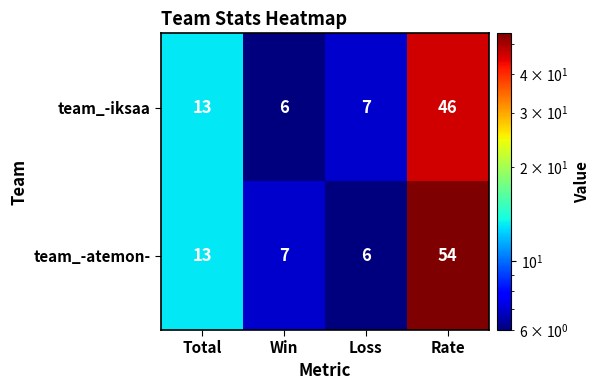

What is the sum of the team_-iksaa values at Win and Loss?

13